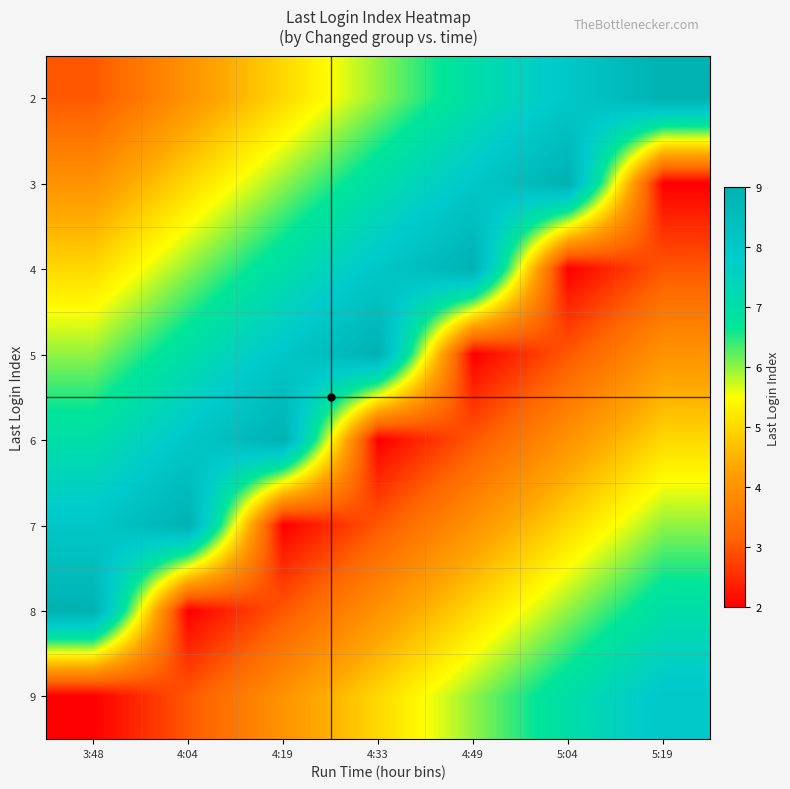

At which category is the sum across all series the highest?

3:48